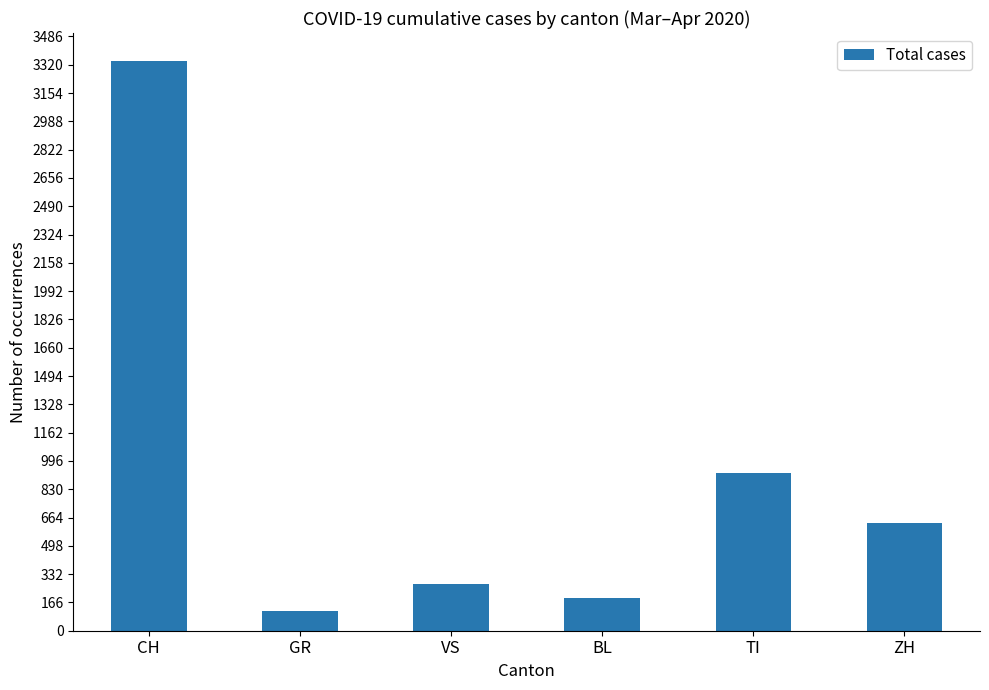

What is the difference between the values at BL and VS?

79